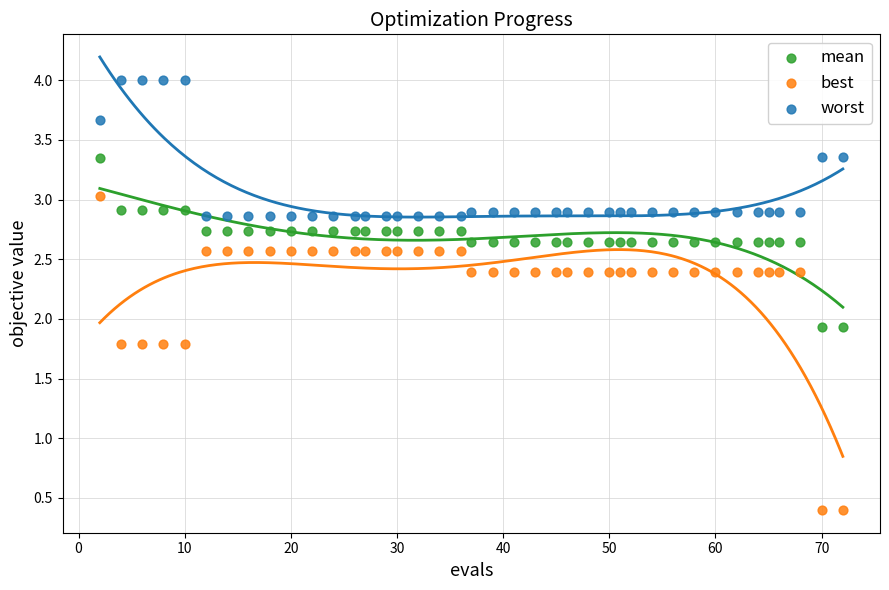

Across all data points, what is the range of X values (max minus min)?

70.0